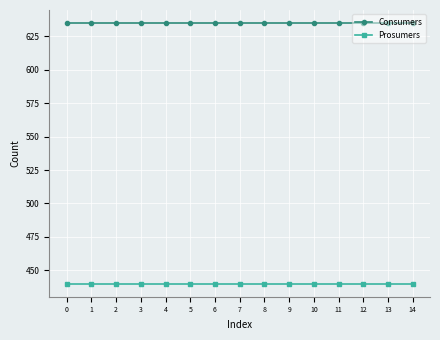

How many lines are shown in the chart?

2